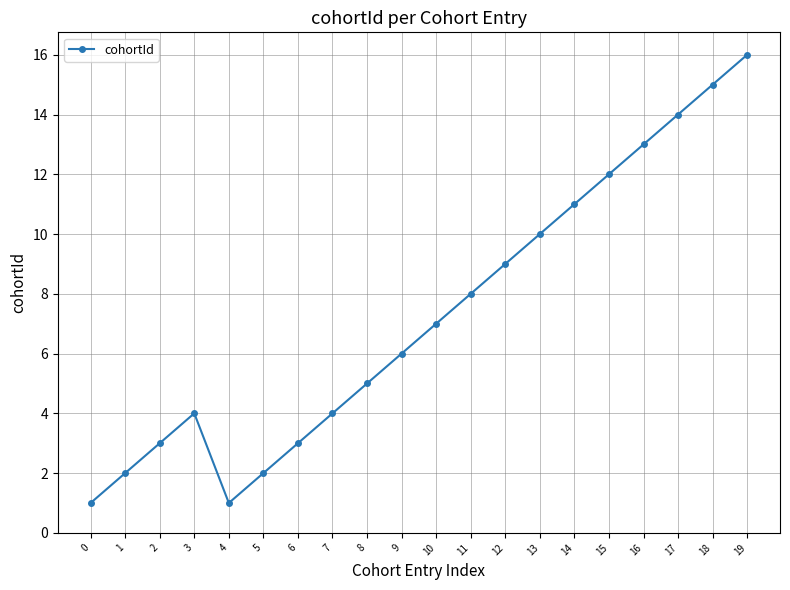

What is the difference between the maximum and minimum values?

15